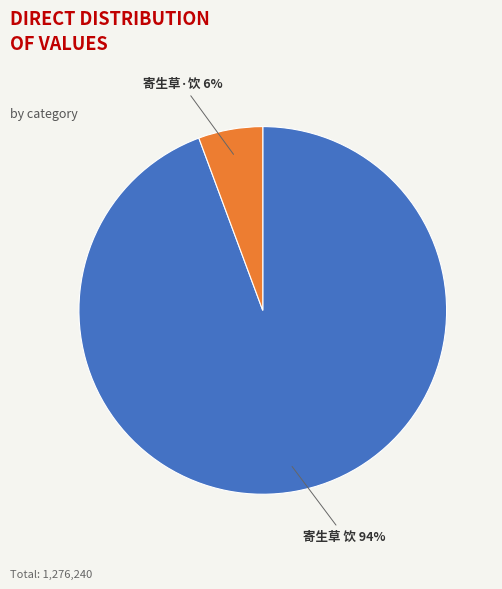

Do 寄生草·饮 and 寄生草 饮 together represent more than half of the pie?

Yes